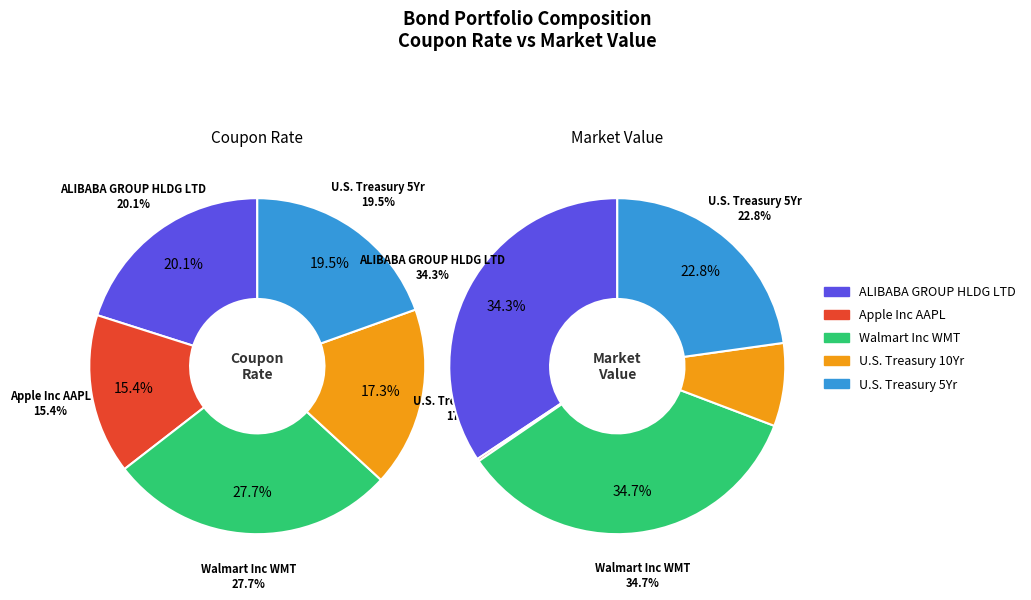

Is 2 the majority of the pie?

No